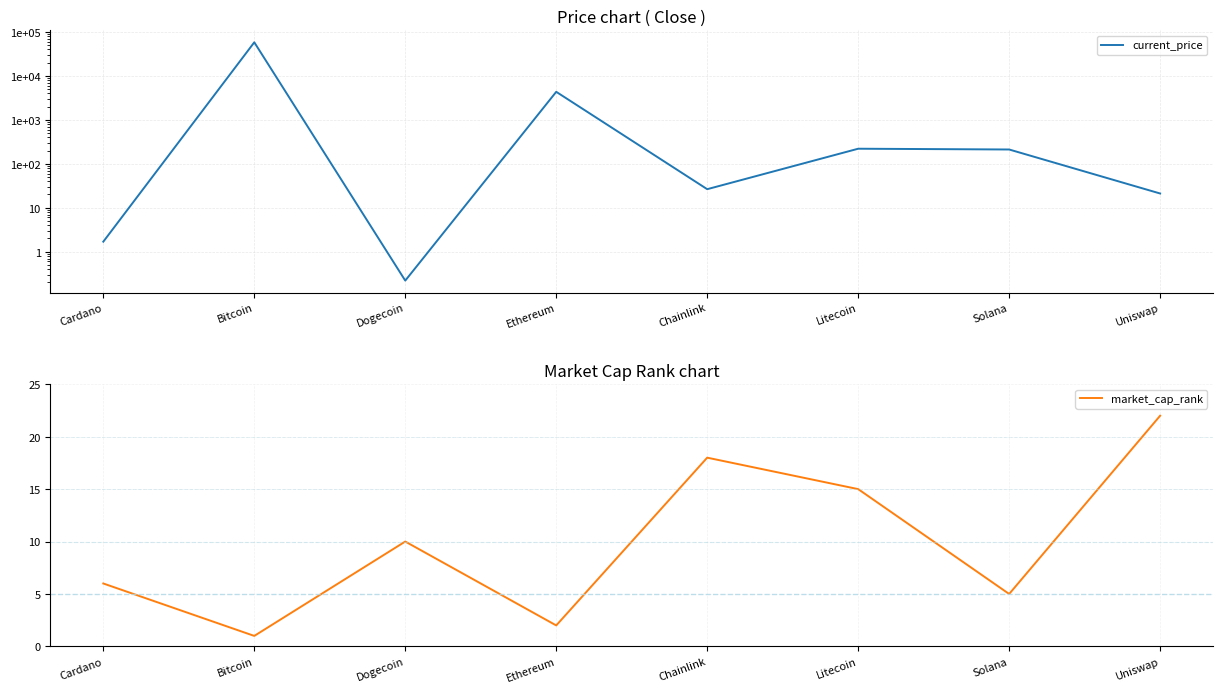

What is the total value across all series at Dogecoin?

10.2